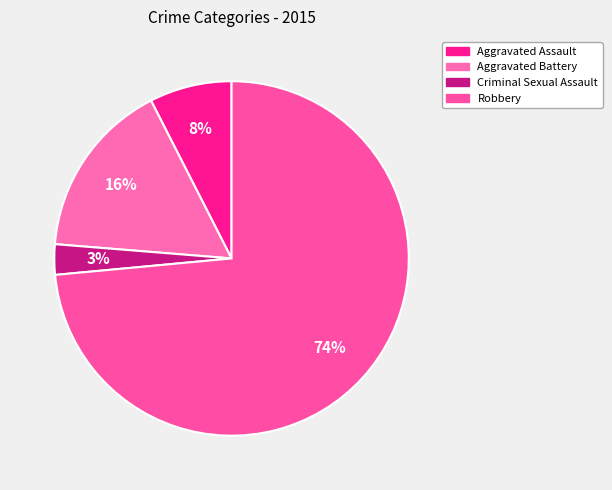

Count the number of slices in the pie.

4